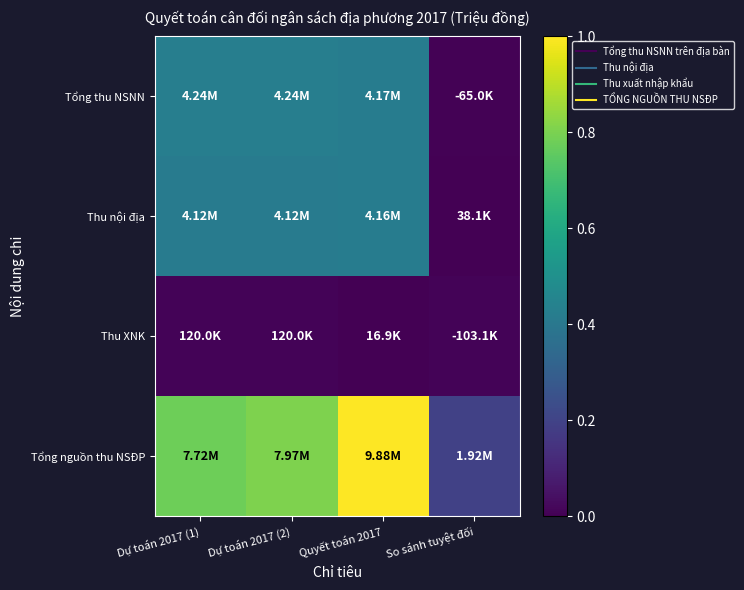

What is the spread (max minus min) of values at Dự toán 2017 (1)?

0.8